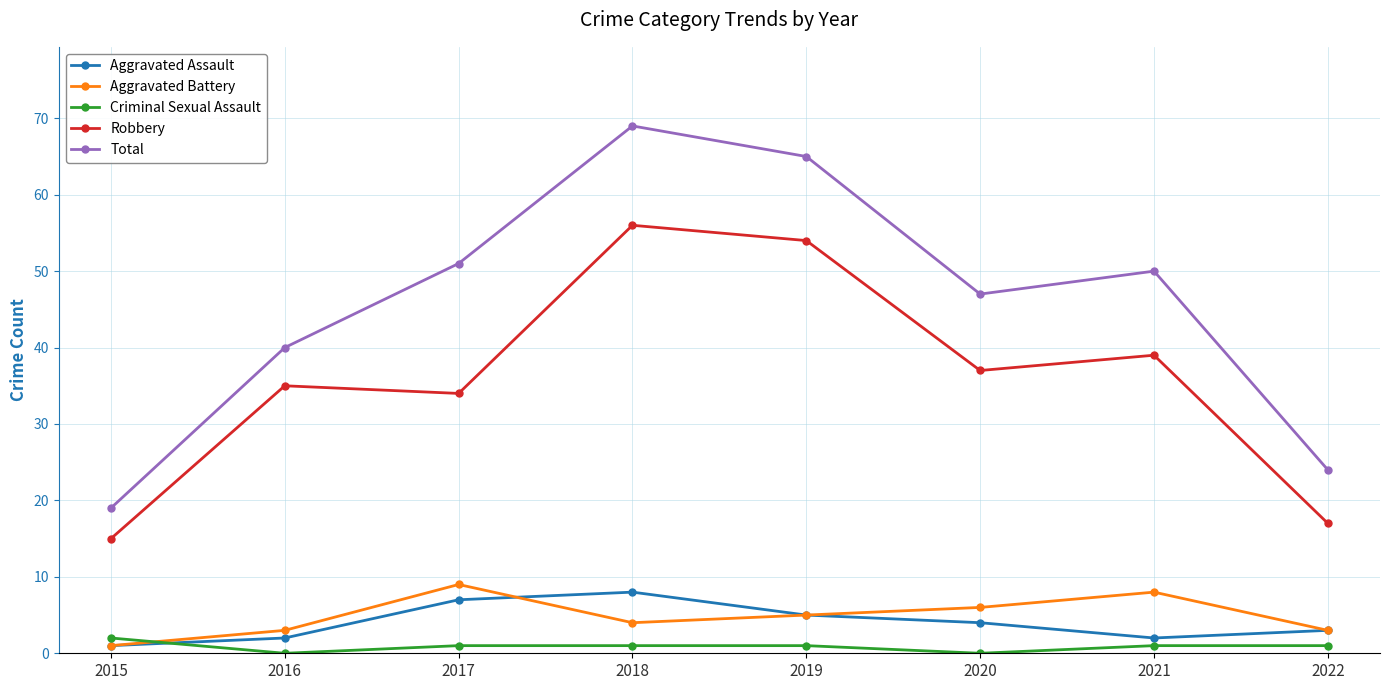

Where does the Total series first go above 50?

2017